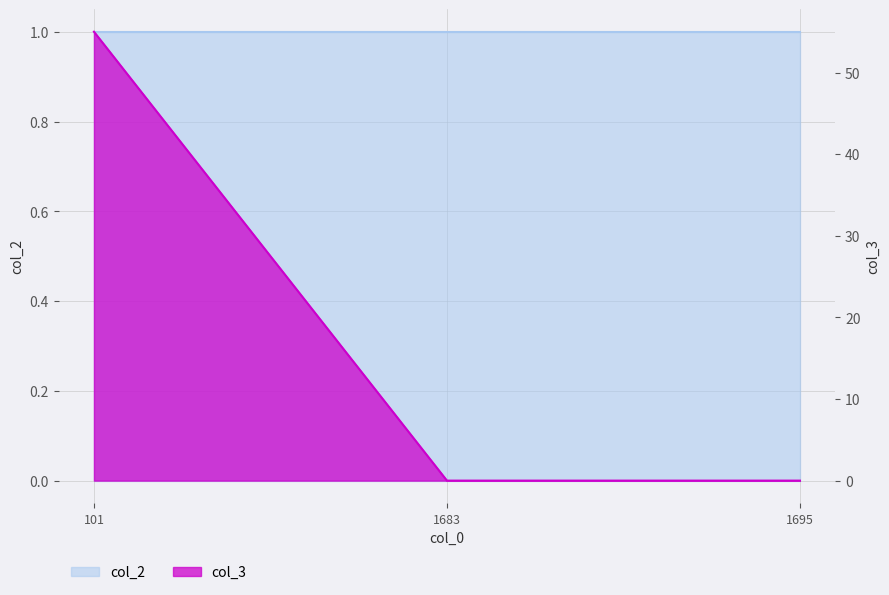

Reading left to right, transcribe all the data shown in this chart.

101=55	1683=0	1695=0